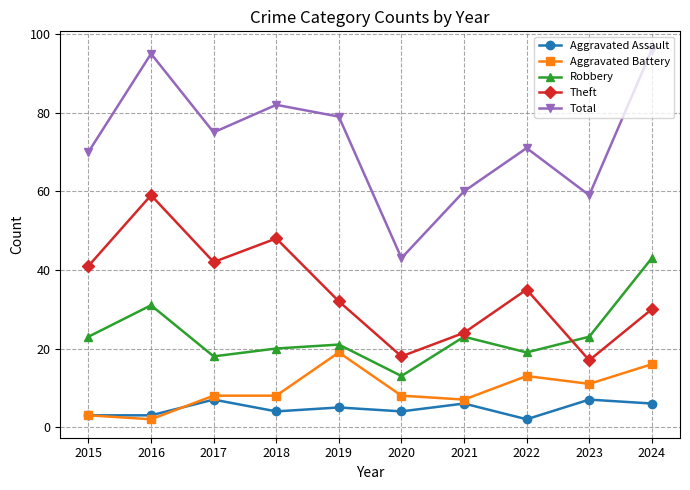

Reading left to right, transcribe all the data shown in this chart.

Aggravated Assault: 2015=3	2016=3	2017=7	2018=4	2019=5	2020=4	2021=6	2022=2	2023=7	2024=6
Aggravated Battery: 2015=3	2016=2	2017=8	2018=8	2019=19	2020=8	2021=7	2022=13	2023=11	2024=16
Robbery: 2015=23	2016=31	2017=18	2018=20	2019=21	2020=13	2021=23	2022=19	2023=23	2024=43
Theft: 2015=41	2016=59	2017=42	2018=48	2019=32	2020=18	2021=24	2022=35	2023=17	2024=30
Total: 2015=70	2016=95	2017=75	2018=82	2019=79	2020=43	2021=60	2022=71	2023=59	2024=96